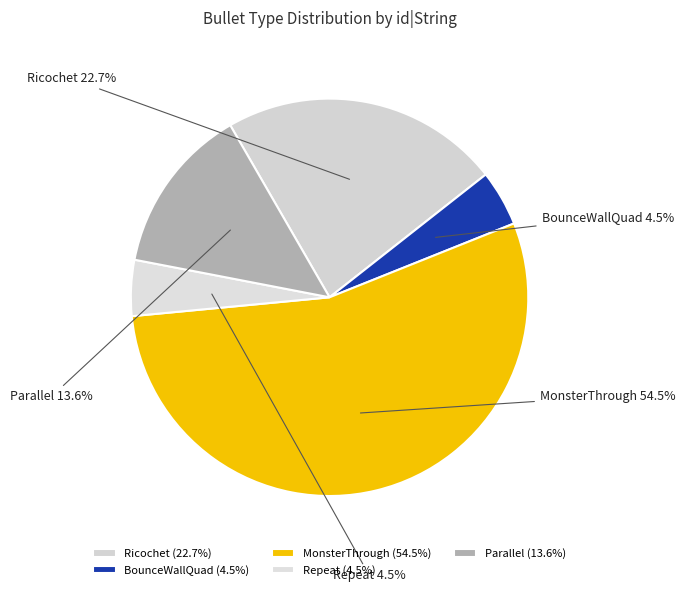

Is the sum of Repeat and Ricochet greater than half?

No